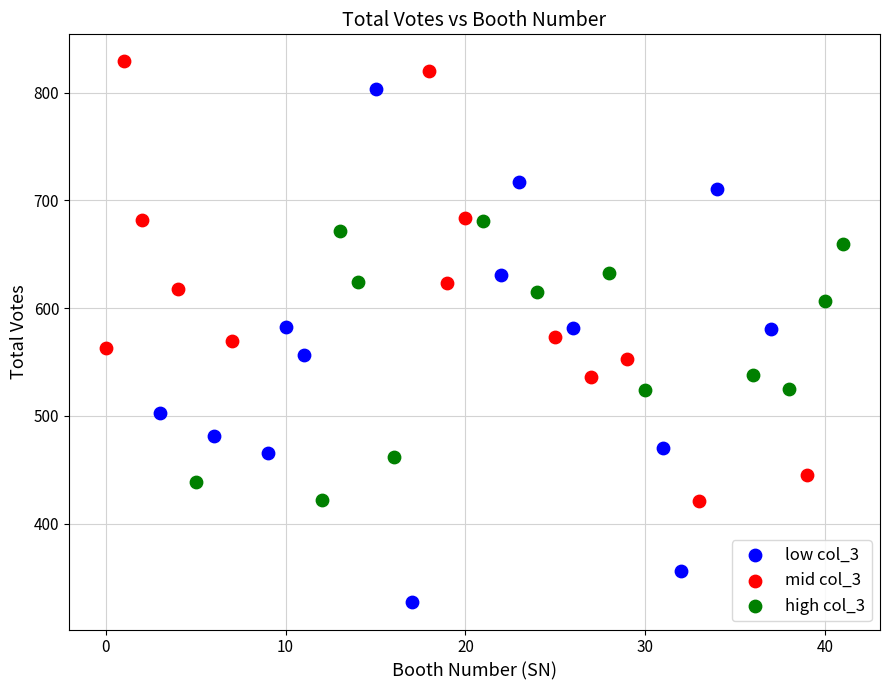

Which series contains the lowest Y value?

low col_3